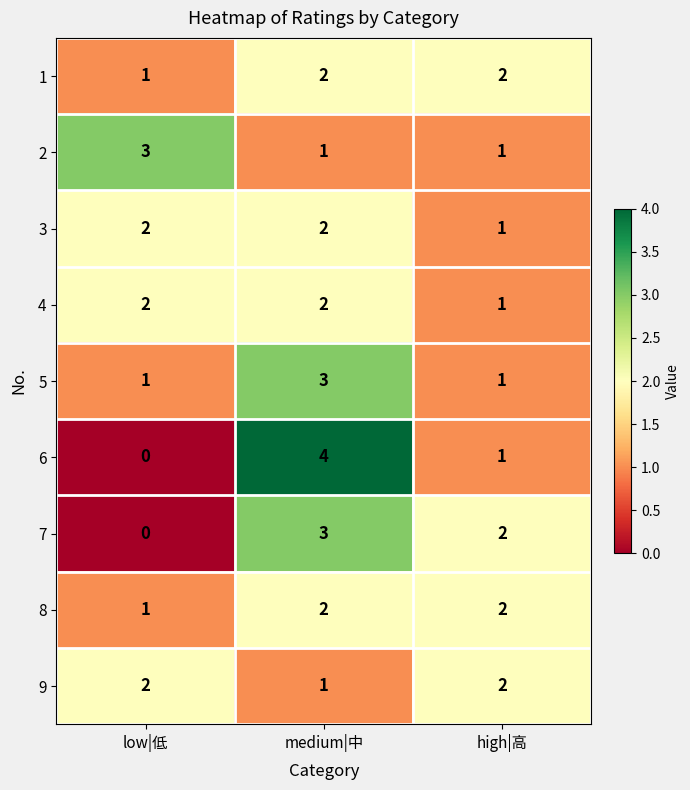

Which category has the lowest value across all series?

low|低